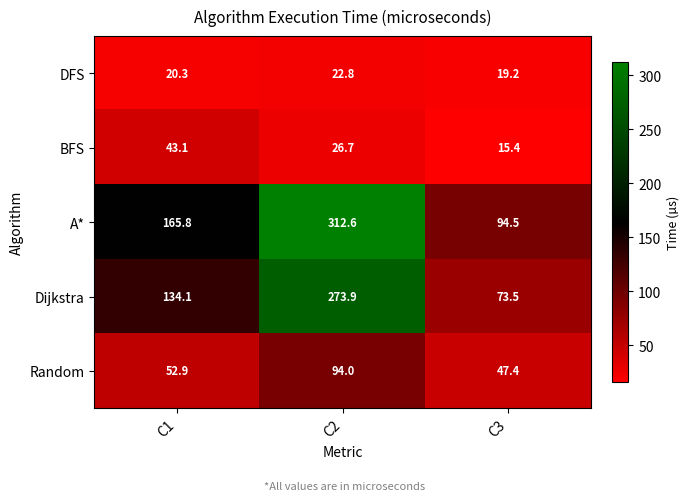

Rank the series by their maximum value, from highest to lowest.

A*, Dijkstra, Random, BFS, DFS